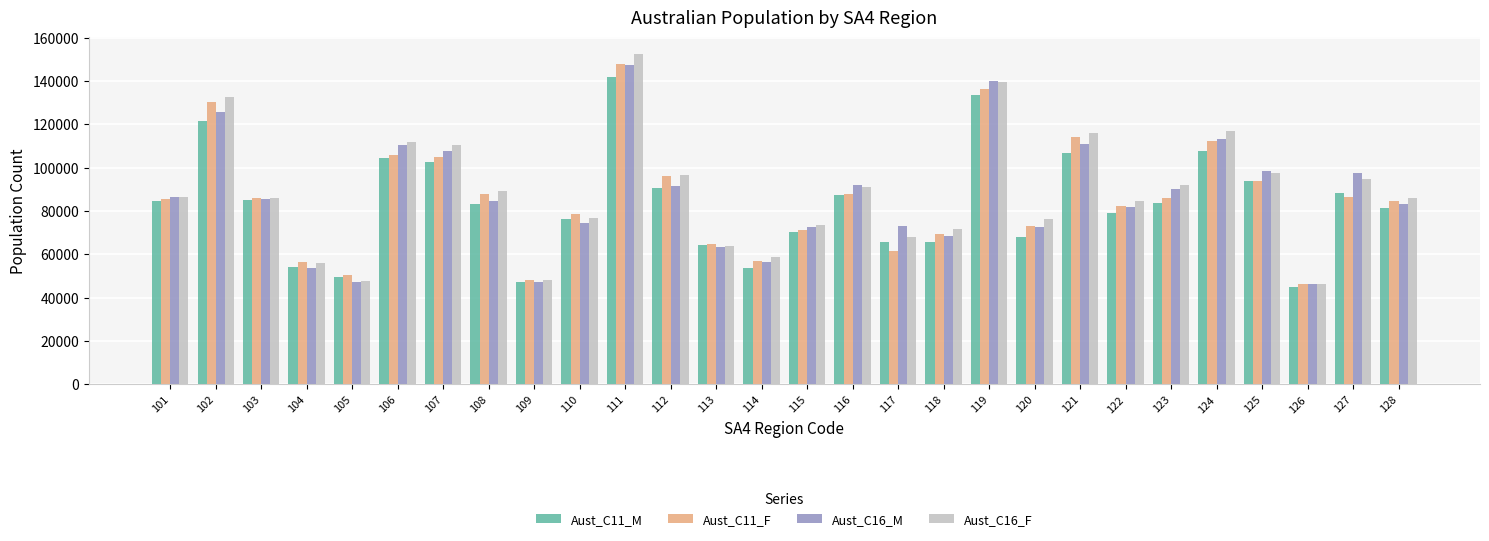

At which category is the sum across all series the highest?

111